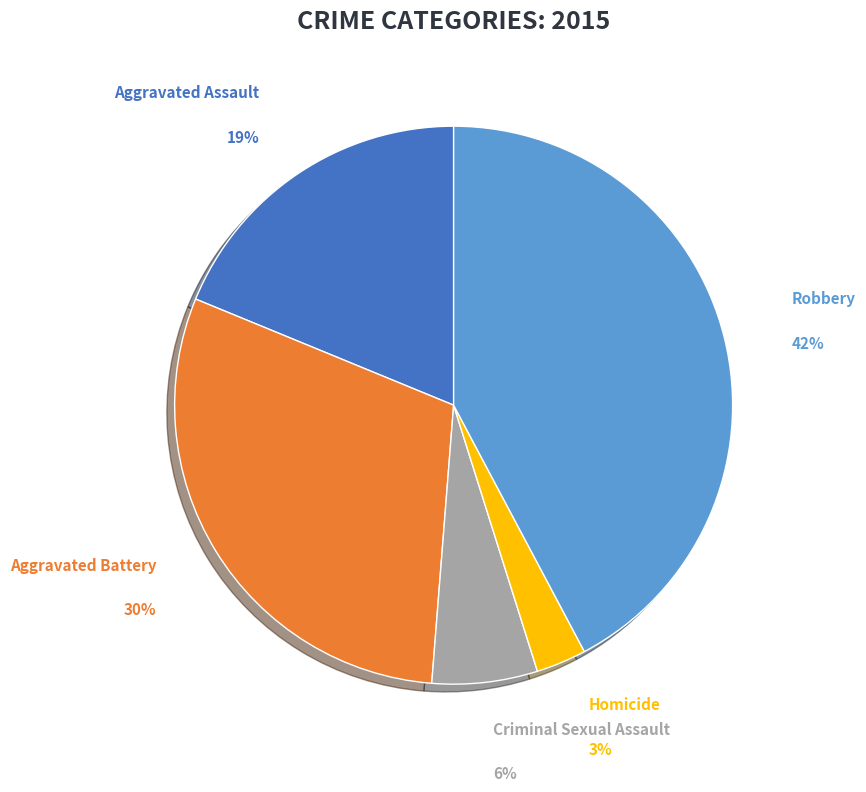

To the nearest percent, what is the difference between the largest and smallest slice percentages?

39%